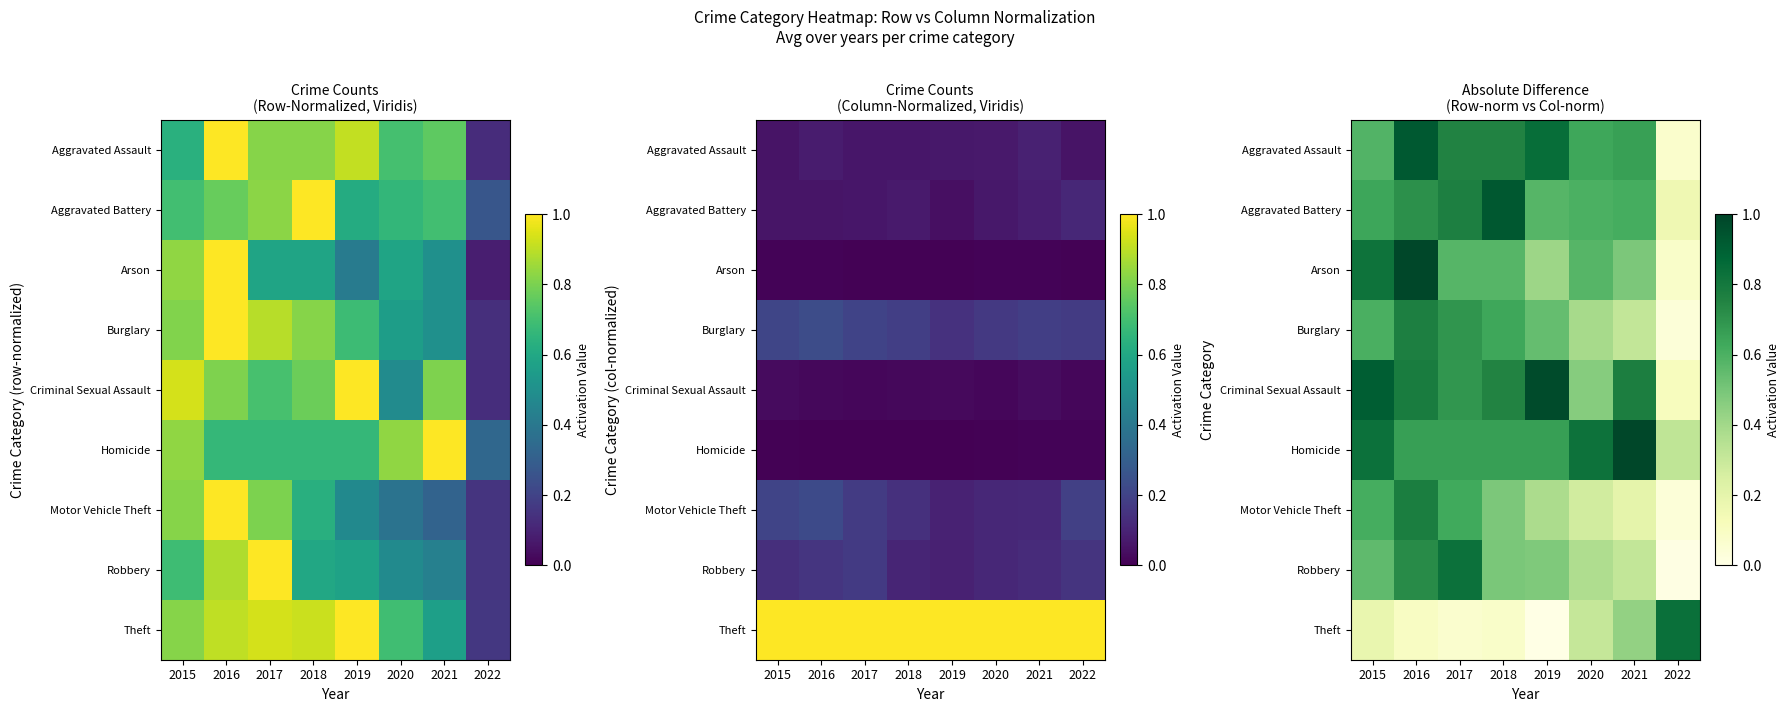

The Motor Vehicle Theft series shows 0.5 at 2018. True or false?

True